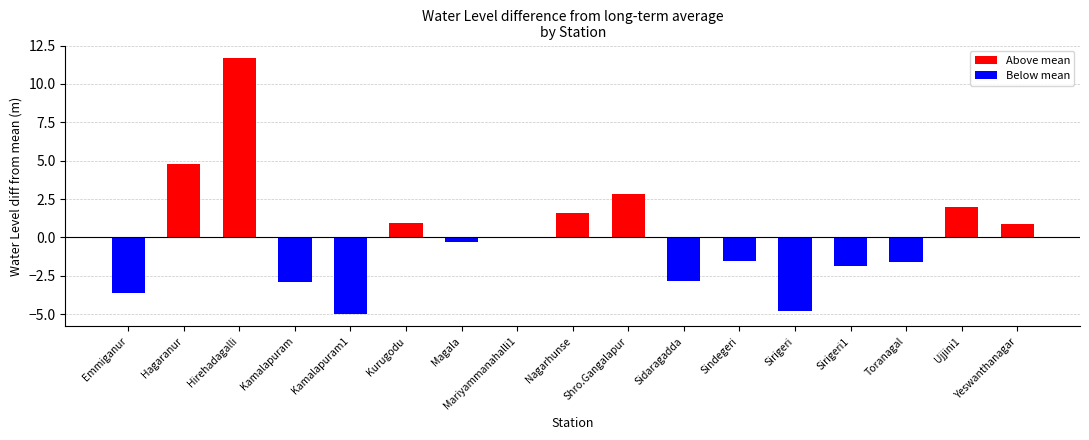

How many data points does each series have?

17